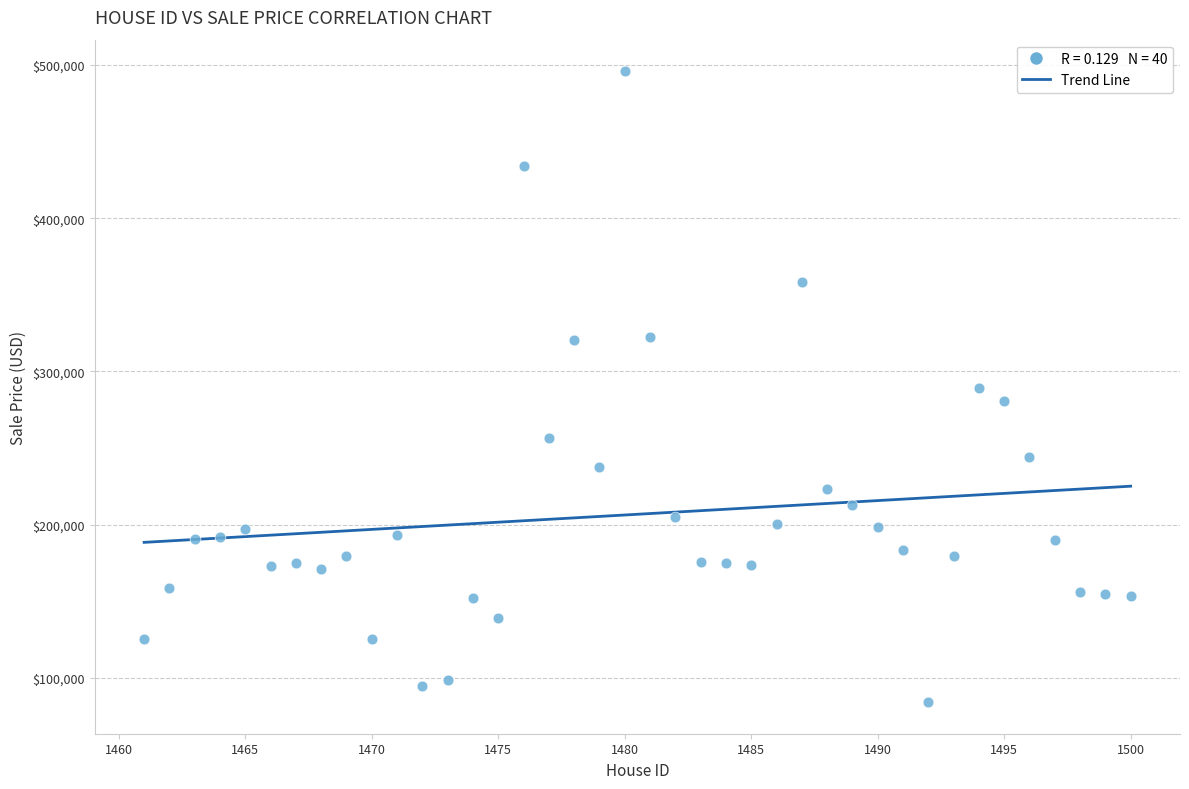

What is the range of Y values (max minus min)?

411691.8